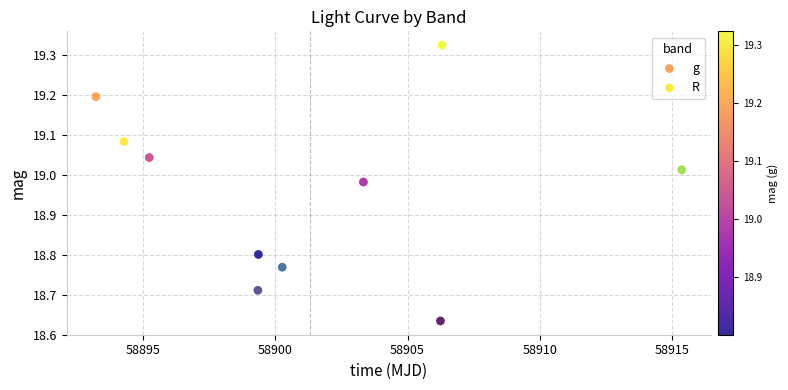

What are all the series names shown in the legend?

g, R